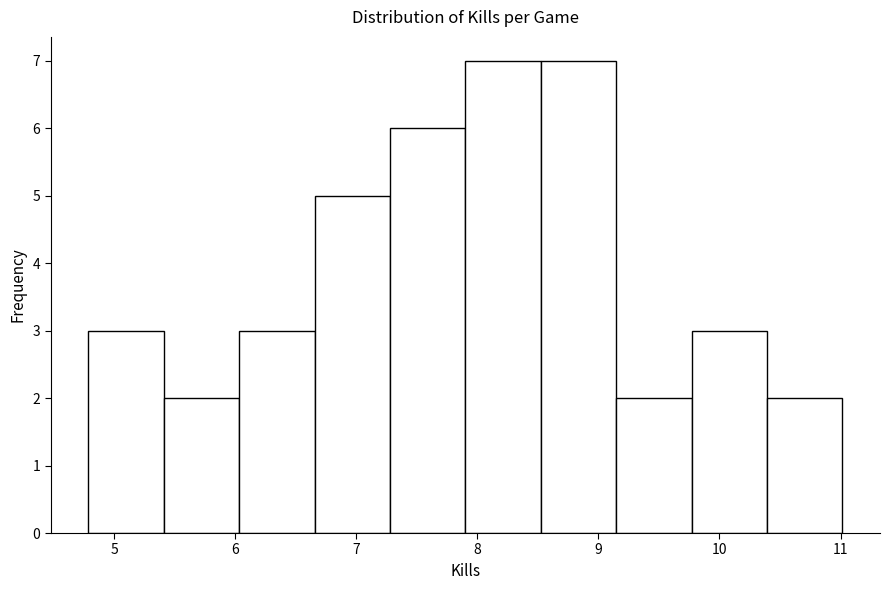

Reading left to right, transcribe this chart: for each bar, give the range it covers on the x-axis and its height. Neither the bar edges nor the heights are printed on the chart, so give them approximately, as read against the axes.

4.8 to 5.4: 3
5.4 to 6.0: 2
6.0 to 6.7: 3
6.7 to 7.3: 5
7.3 to 7.9: 6
7.9 to 8.5: 7
8.5 to 9.1: 7
9.1 to 9.8: 2
9.8 to 10.4: 3
10.4 to 11.0: 2